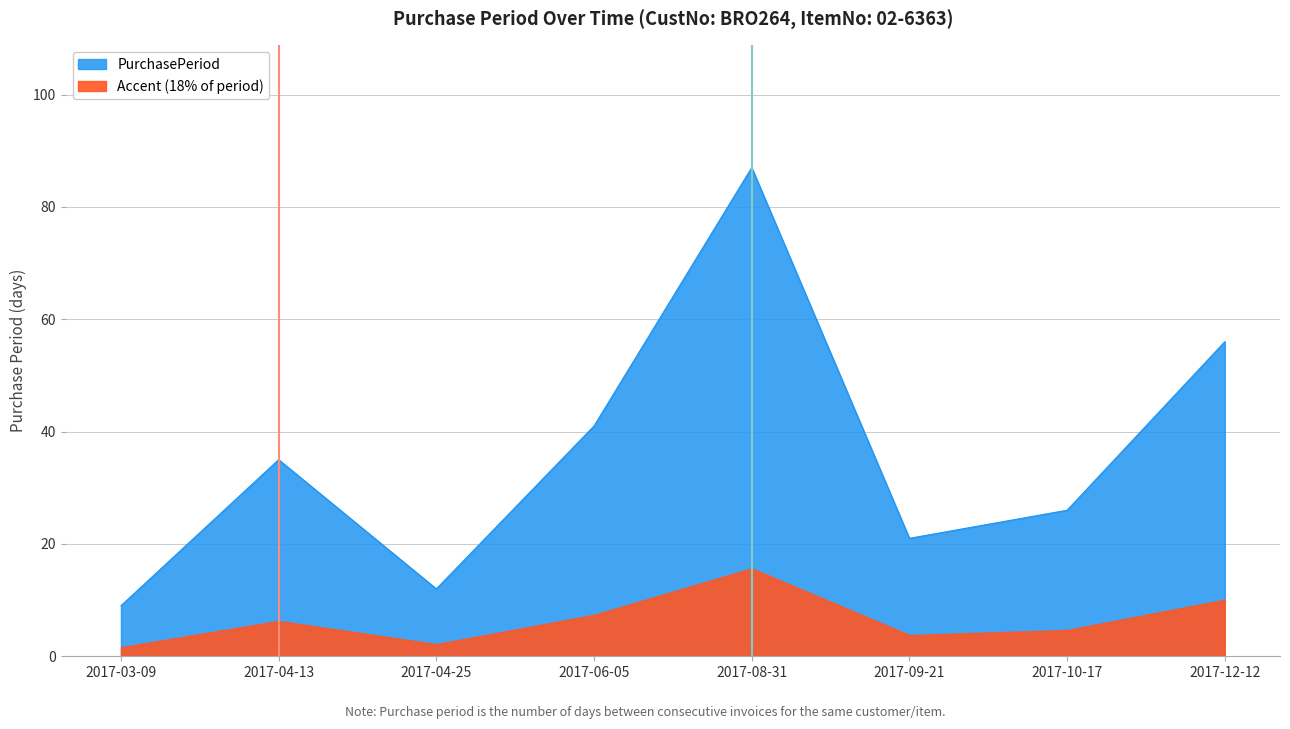

What is the sum of the values at 2017-04-13 and 2017-12-12?

91